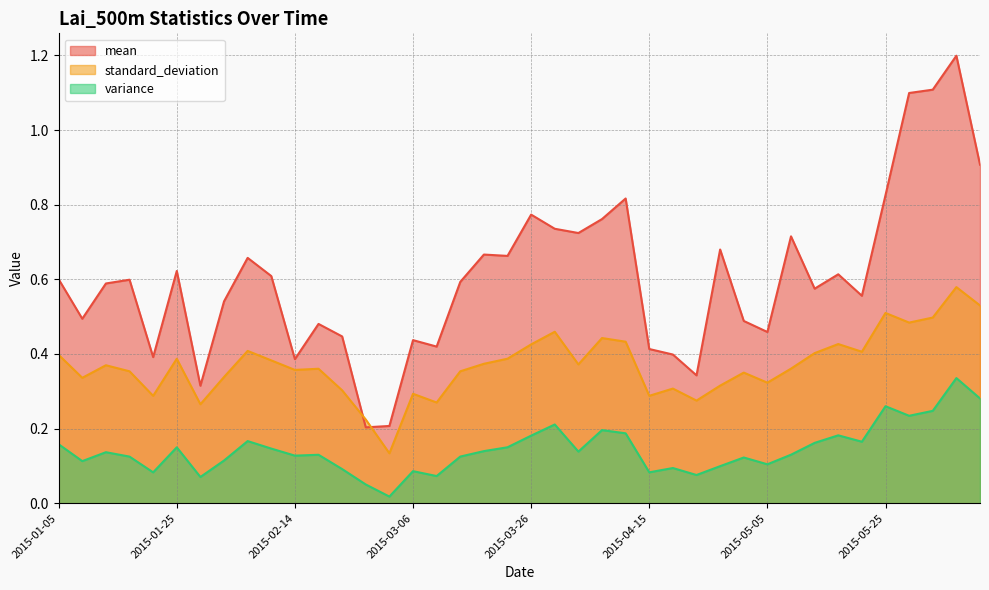

Is the value of variance at 2015-03-14 greater than the value of mean at 2015-05-09?

No